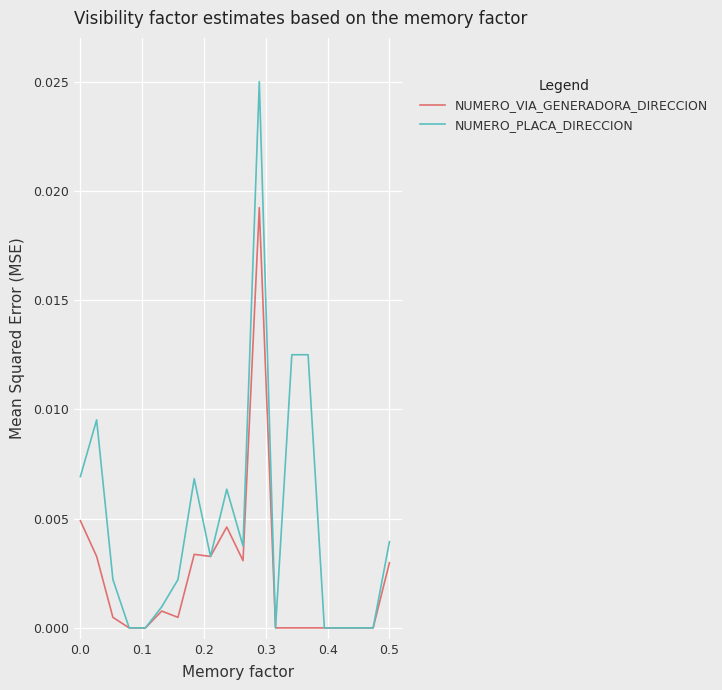

List the series in order of their overall mean, lowest first.

NUMERO_VIA_GENERADORA_DIRECCION, NUMERO_PLACA_DIRECCION